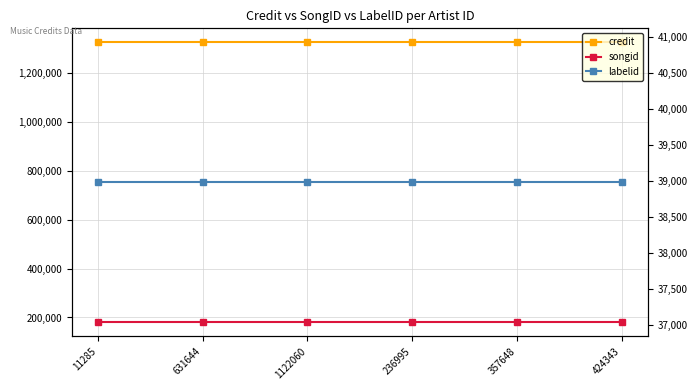

At which category does the chart reach its minimum across all series?

11285